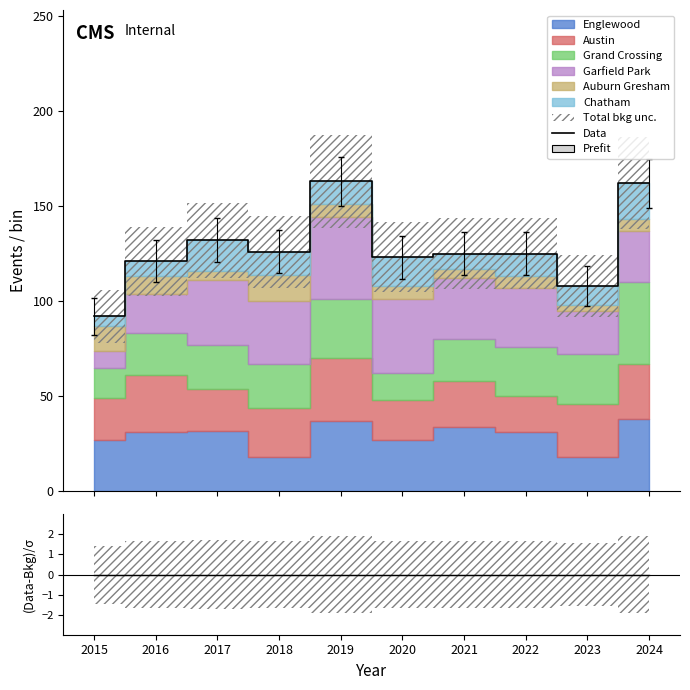

Which has a higher value, 2024 or 2018?

2024